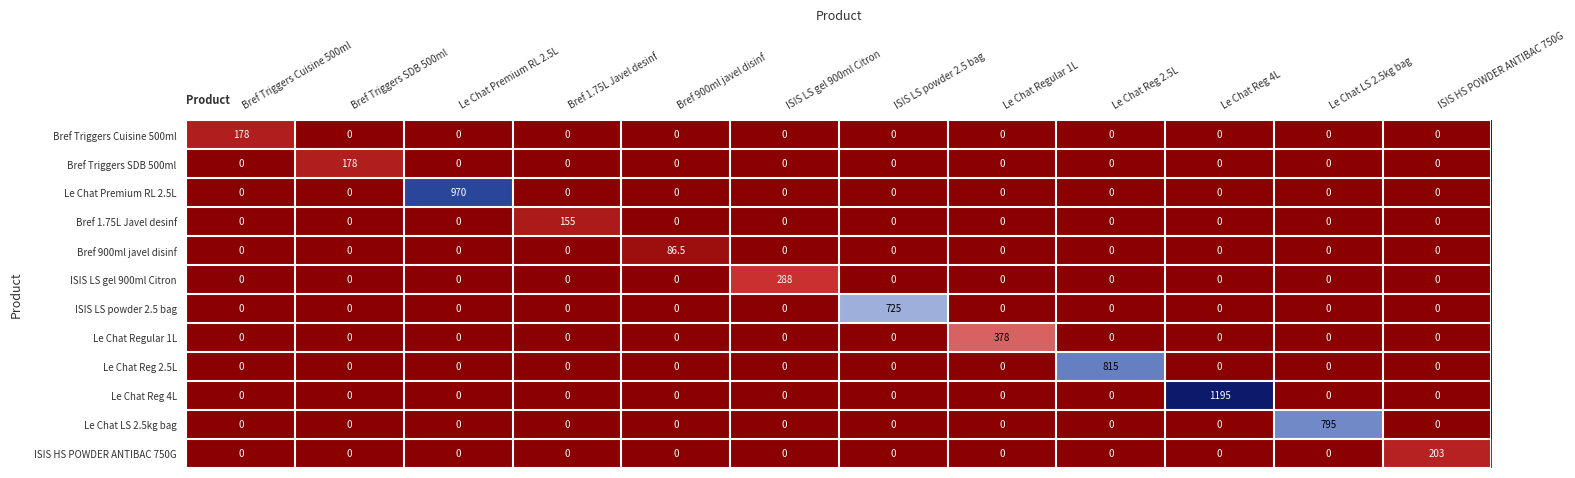

At how many categories does at least one series exceed 624?

5